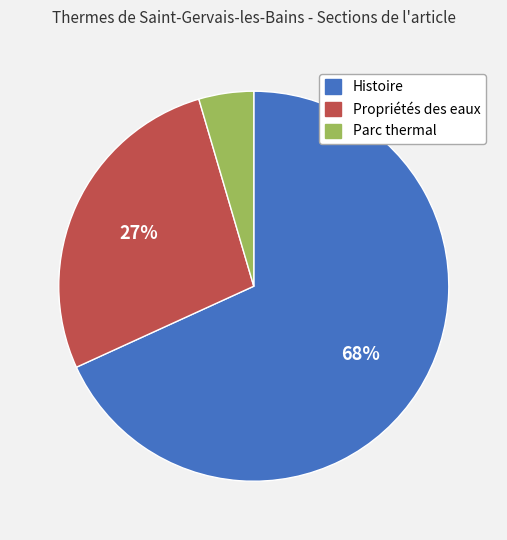

What percentage is the Parc thermal slice, to the nearest percent?

5%